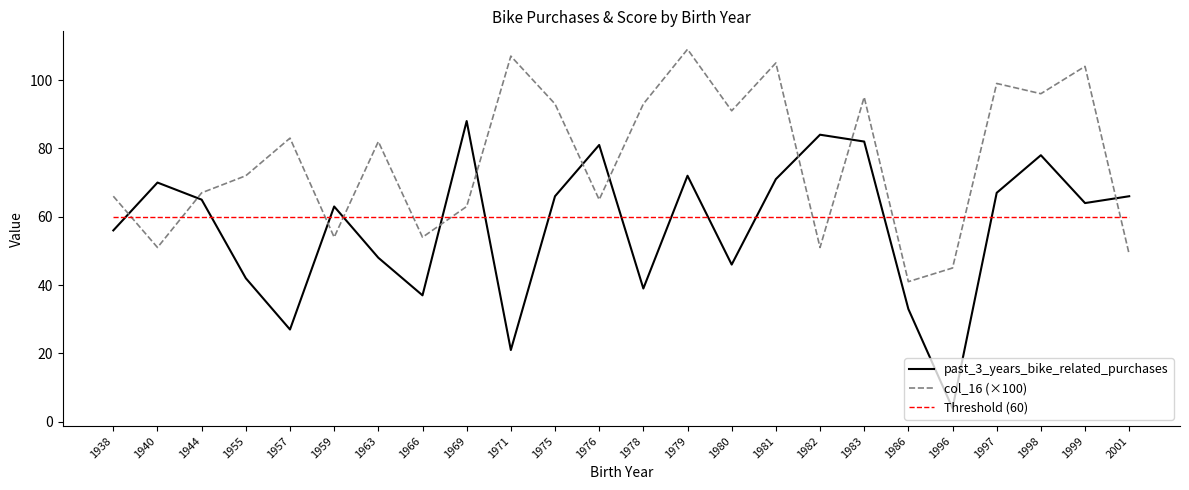

What is the difference between the maximum and second lowest values in the past_3_years_bike_related_purchases series?

67.0